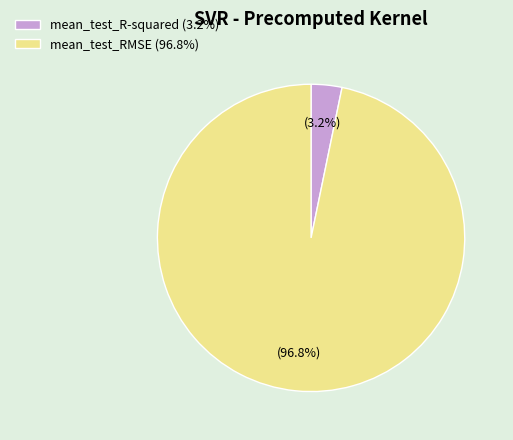

To the nearest percent, what is the combined percentage of mean_test_R-squared and mean_test_RMSE?

100%